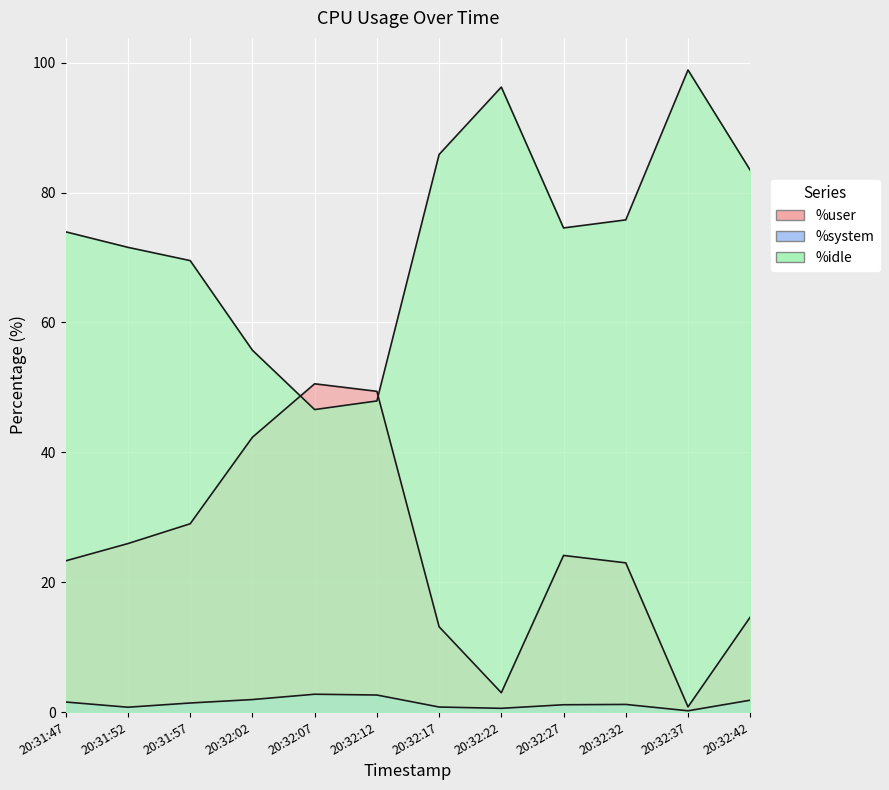

What is the sum of the %user values at 20:32:22 and 20:32:42?

17.6